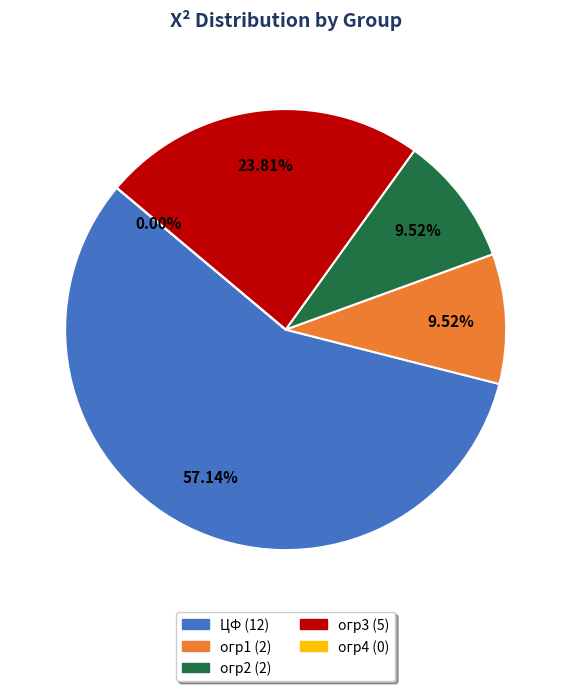

What is the ratio of the value at огр1 to the value at ЦФ?

0.2